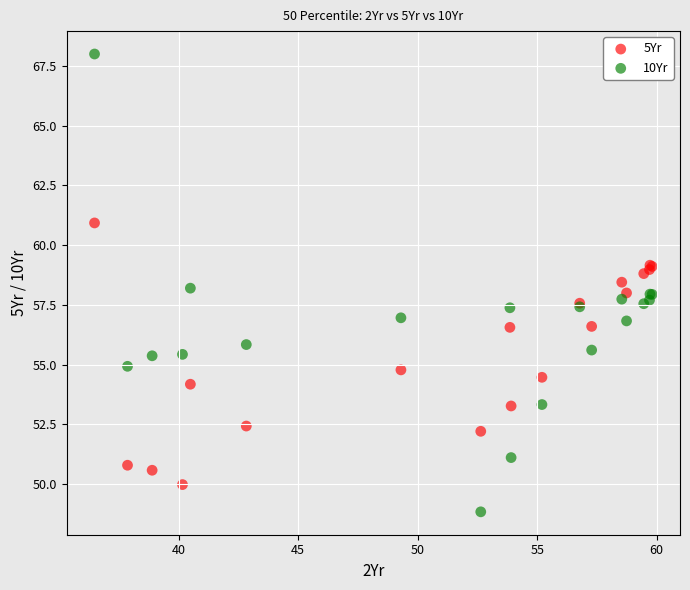

Which series contains the lowest Y value?

10Yr